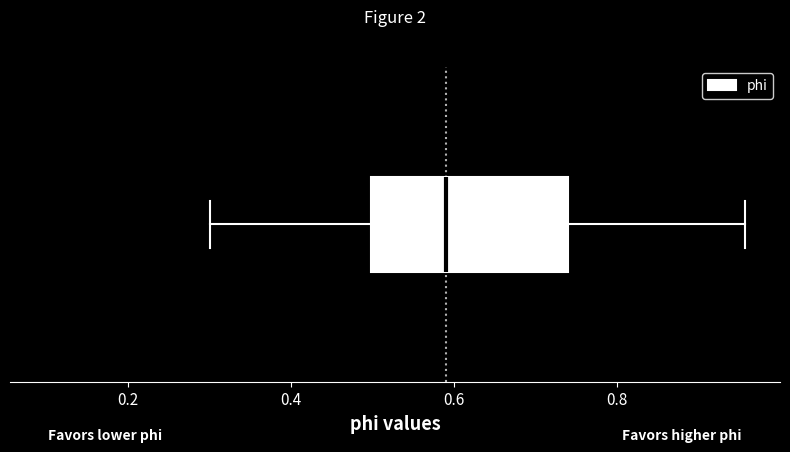

Read this box plot against the x-axis: the position of the median line, the range covered by the box, and the ends of both whiskers. The values are not printed on the chart, so give them approximately, as read against the axis.

median 0.60, box 0.50 to 0.74, whiskers 0.30 to 0.96